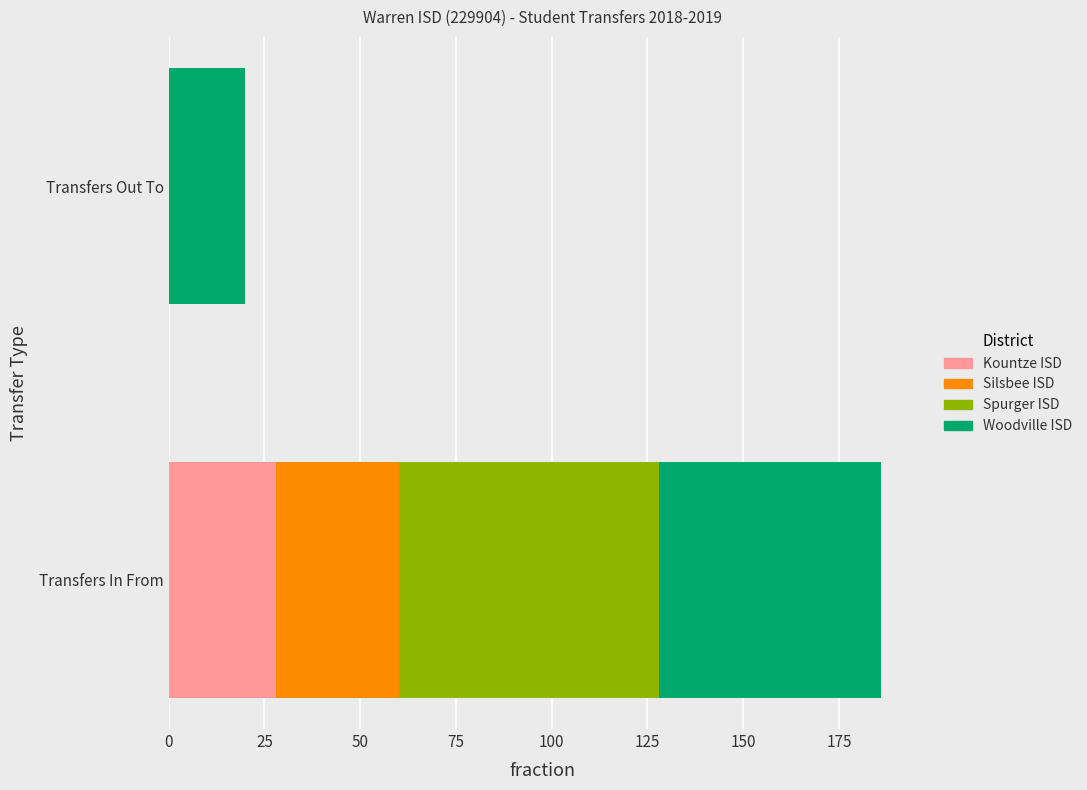

At which category is the sum across all series the highest?

Transfers In From